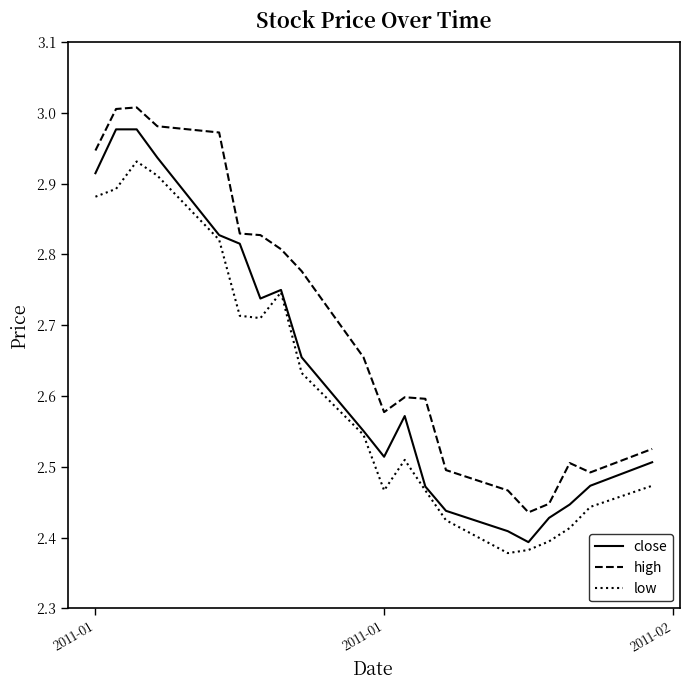

True or false: low and high cross at least once.

False